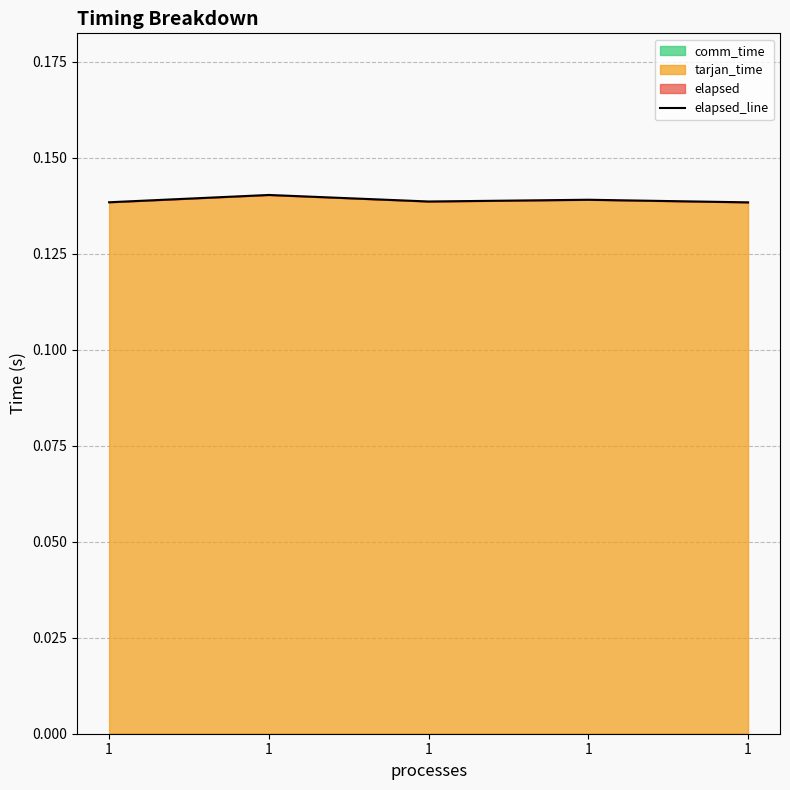

How many interior local valleys (lower than both neighbors) does the data have?

1